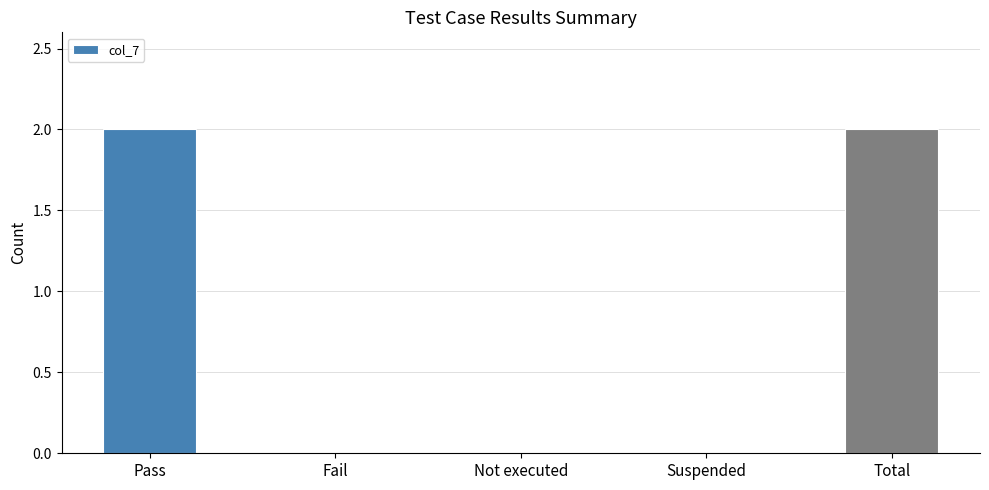

Reading left to right, extract all data points from this chart.

2	0	0	0	2